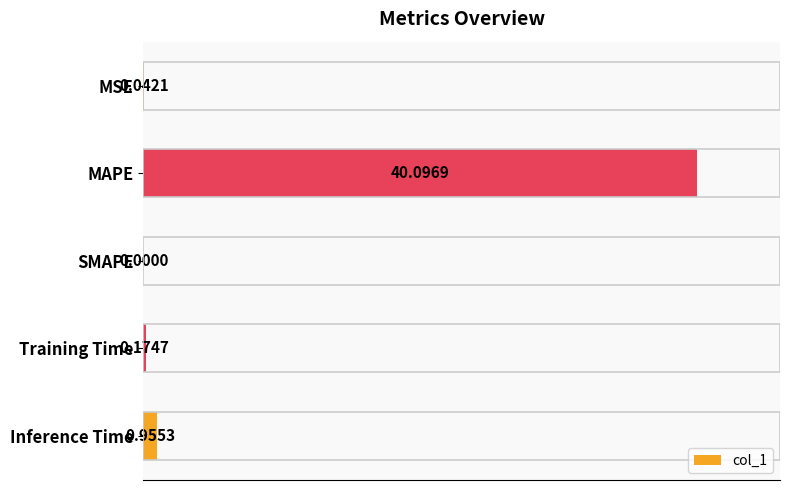

What is the change in value from MSE to Training Time?

+0.1